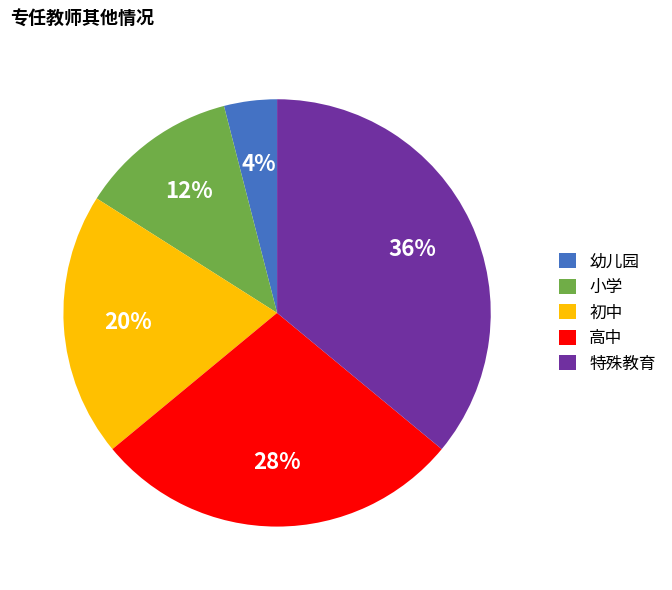

Approximately how many times larger is the value at 特殊教育 compared to 小学?

3.0